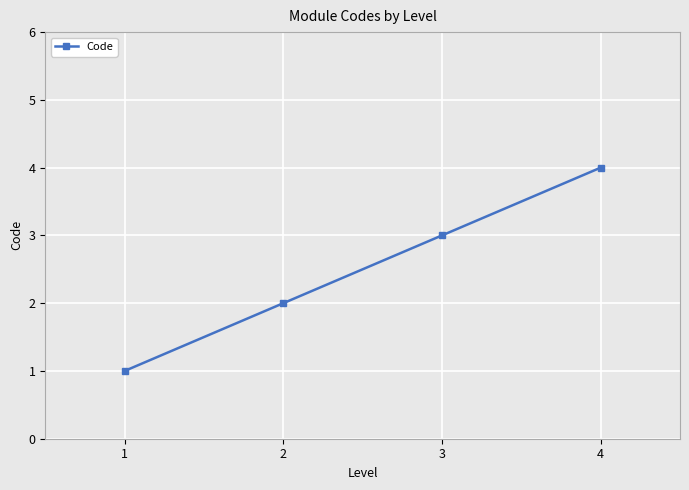

Read the value at 3.

3